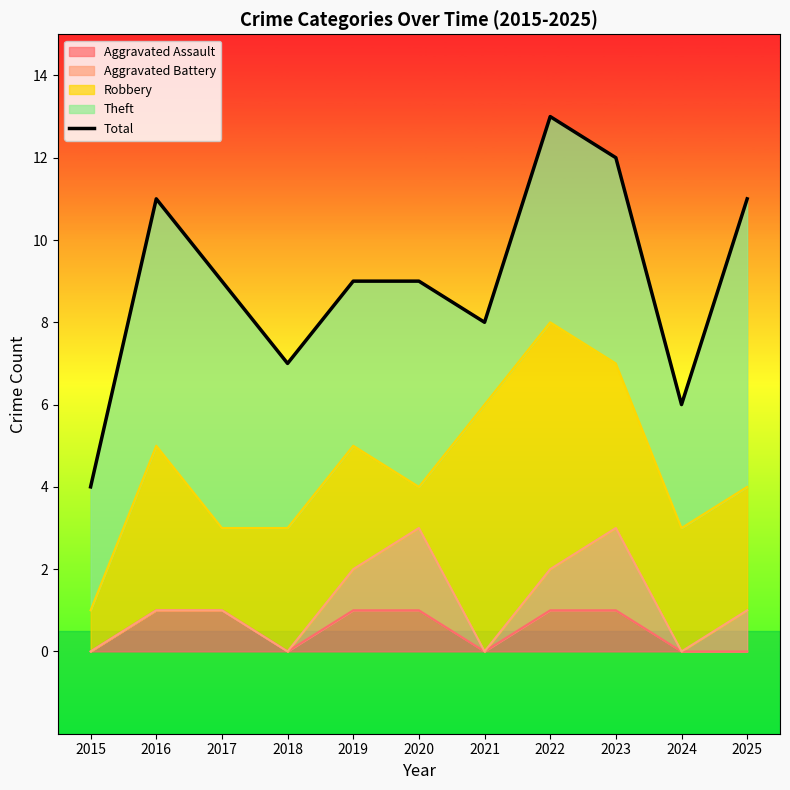

The chart shows a value of 12 at 2023. True or false?

True